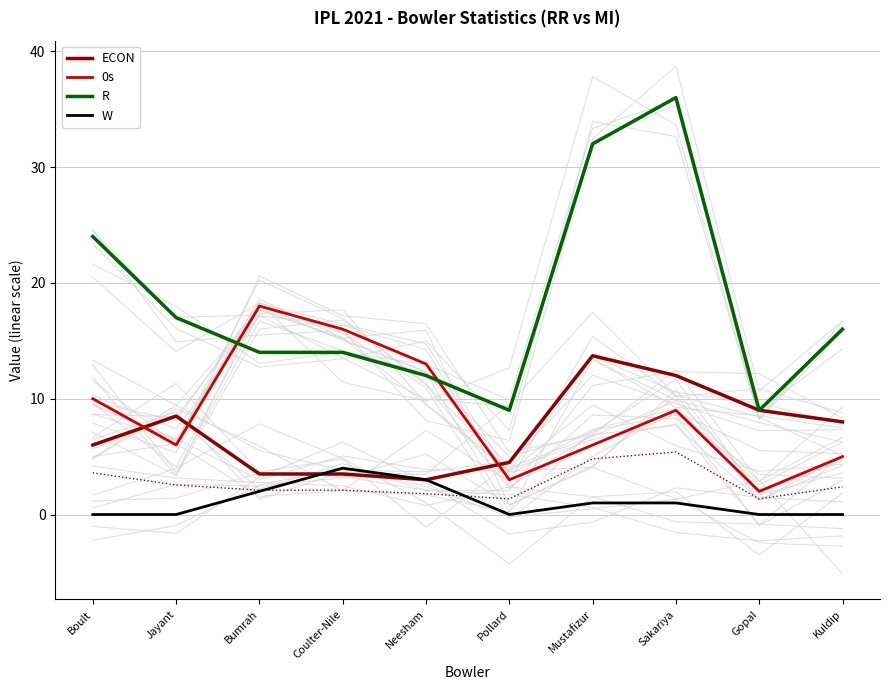

How many distinct data groups are displayed?

4